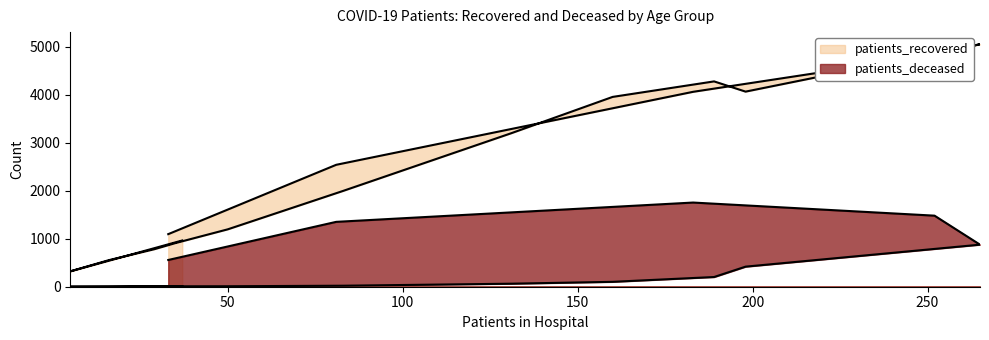

True or false: patients_deceased has more than 2 points higher than both neighbors.

False